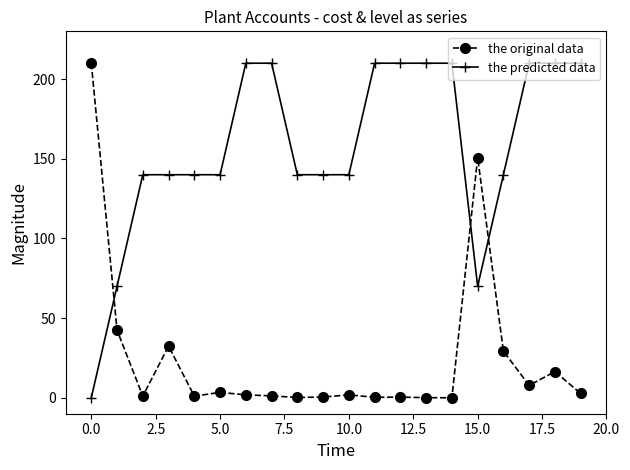

Rank the series by their average value, from lowest to highest.

the original data, the predicted data